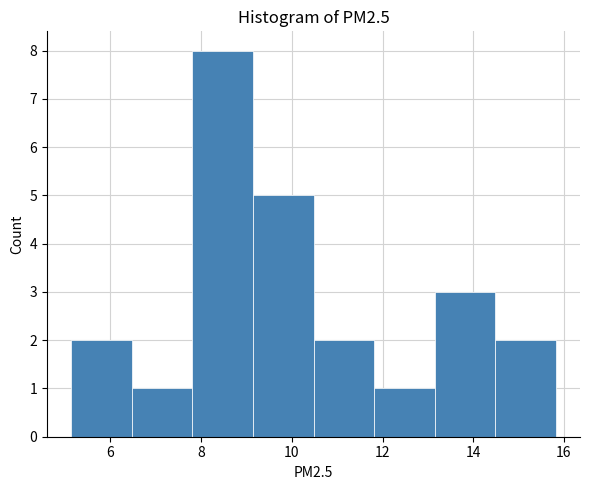

Reading left to right, list every bar in this chart as the range it spans on the x-axis followed by its height. Neither the bar edges nor the heights are printed on the chart, so give them approximately, as read against the axes.

5.2 to 6.4: 2
6.4 to 7.8: 1
7.8 to 9.2: 8
9.2 to 10.4: 5
10.4 to 11.8: 2
11.8 to 13.2: 1
13.2 to 14.4: 3
14.4 to 15.8: 2